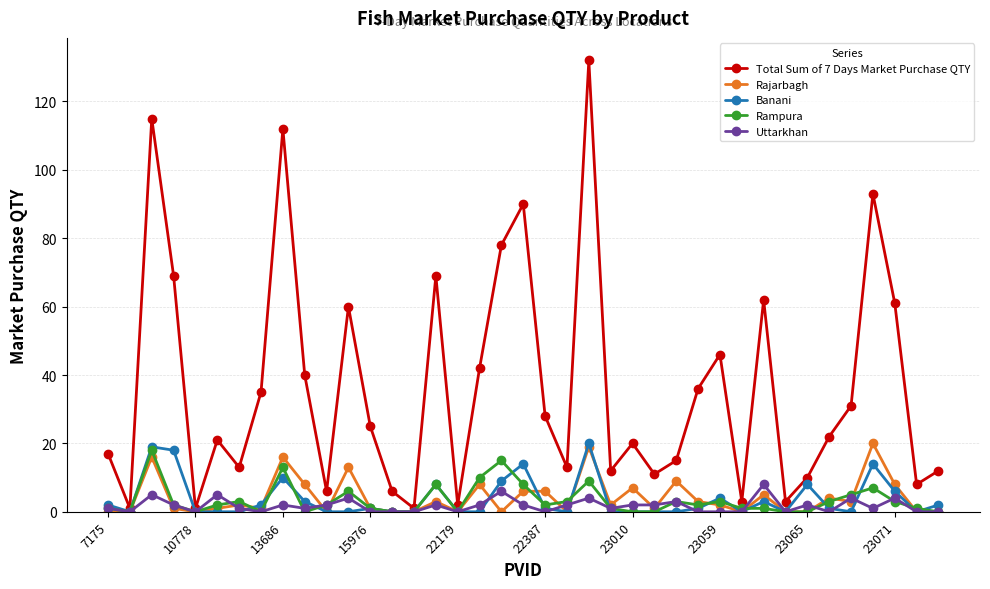

Which series has the largest total across all categories?

Total Sum of 7 Days Market Purchase QTY